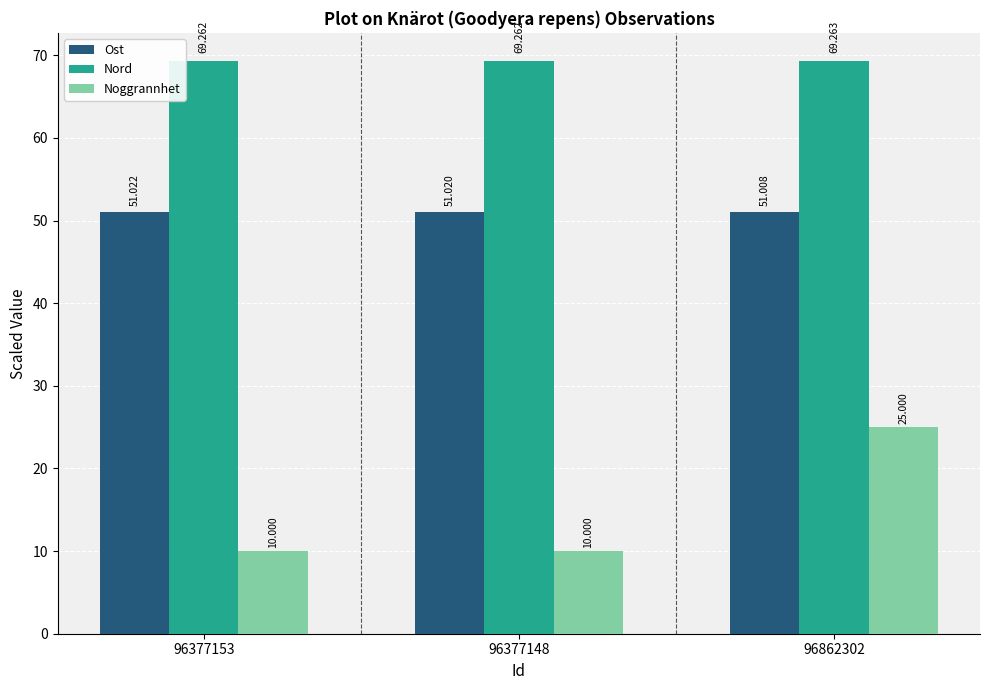

Reading right to left, extract all data points from this chart.

Ost: 96862302=51.0	96377148=51.0	96377153=51.0
Nord: 96862302=69.3	96377148=69.3	96377153=69.3
Noggrannhet: 96862302=25.0	96377148=10.0	96377153=10.0